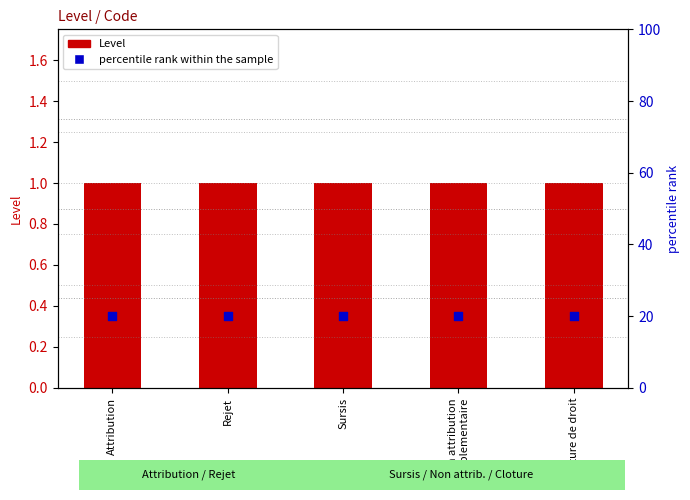

What are all the series names shown in the legend?

Level, percentile rank within the sample